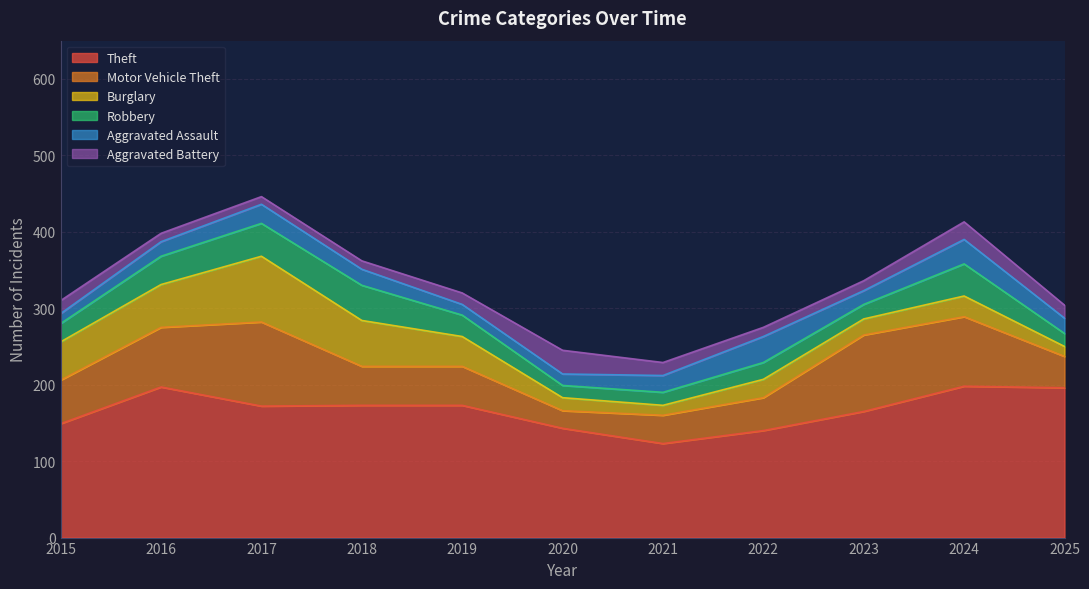

Does the chart display data point markers on the line(s)?

No